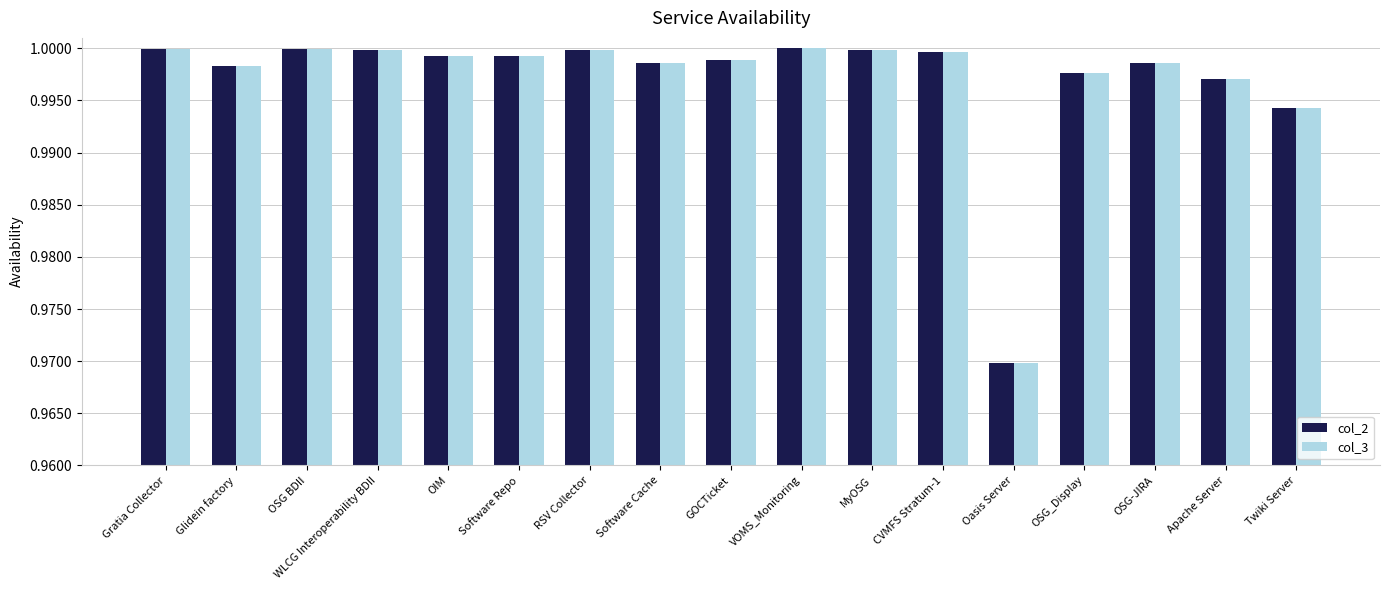

Where is col_2 nearest to the value 0?

Oasis Server